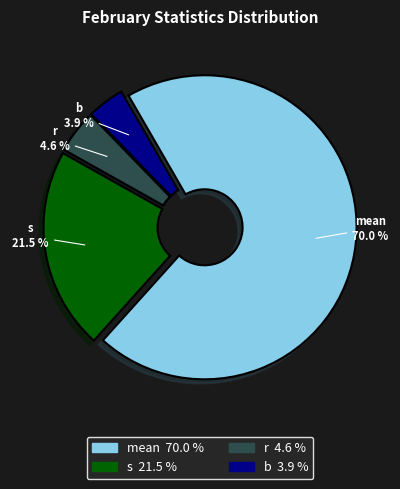

What percentage is the mean slice, to the nearest percent?

70%